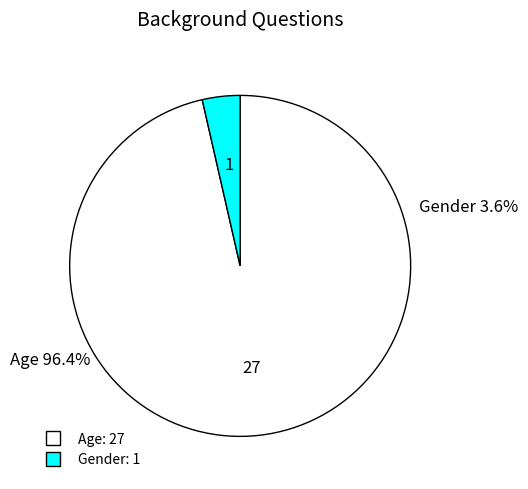

Count the number of slices in the pie.

2